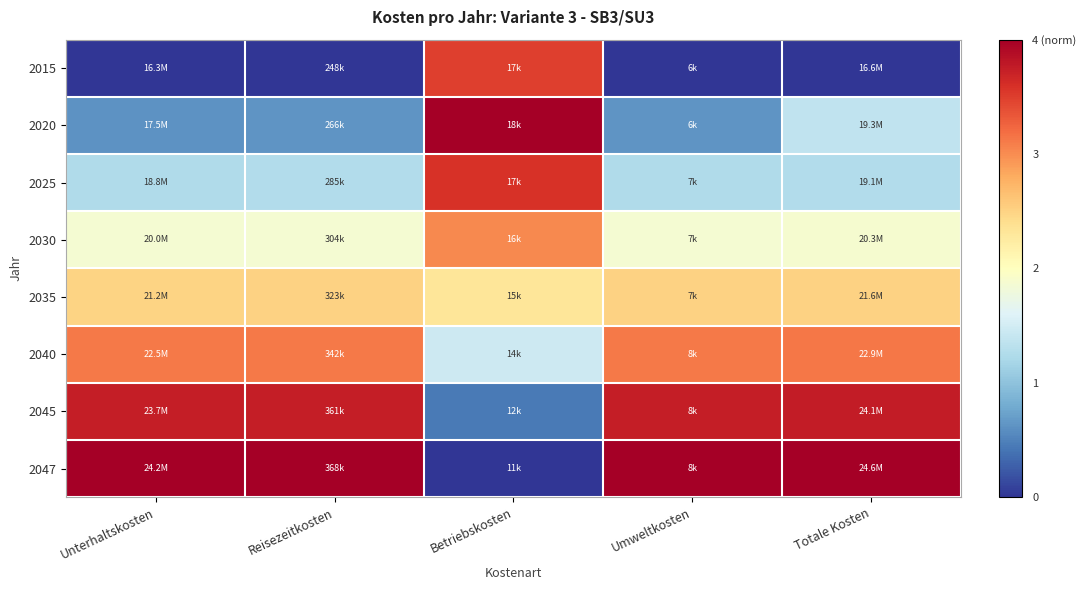

How many distinct data groups are displayed?

8